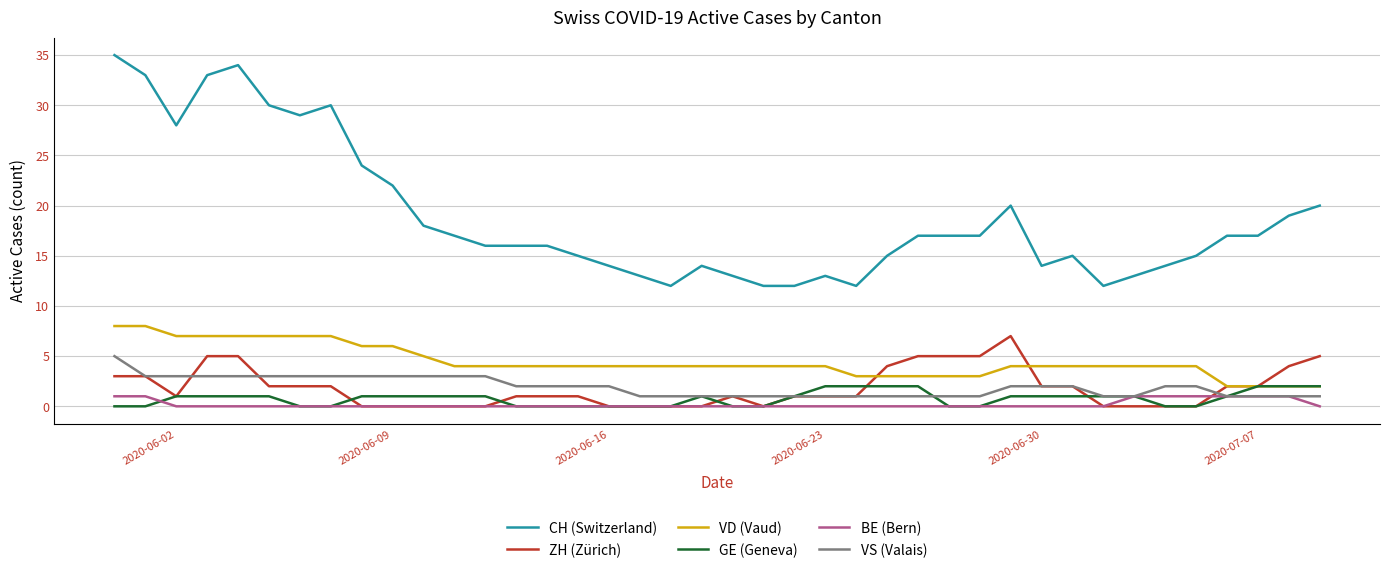

What are all the series names shown in the legend?

CH (Switzerland), ZH (Zürich), VD (Vaud), GE (Geneva), BE (Bern), VS (Valais)